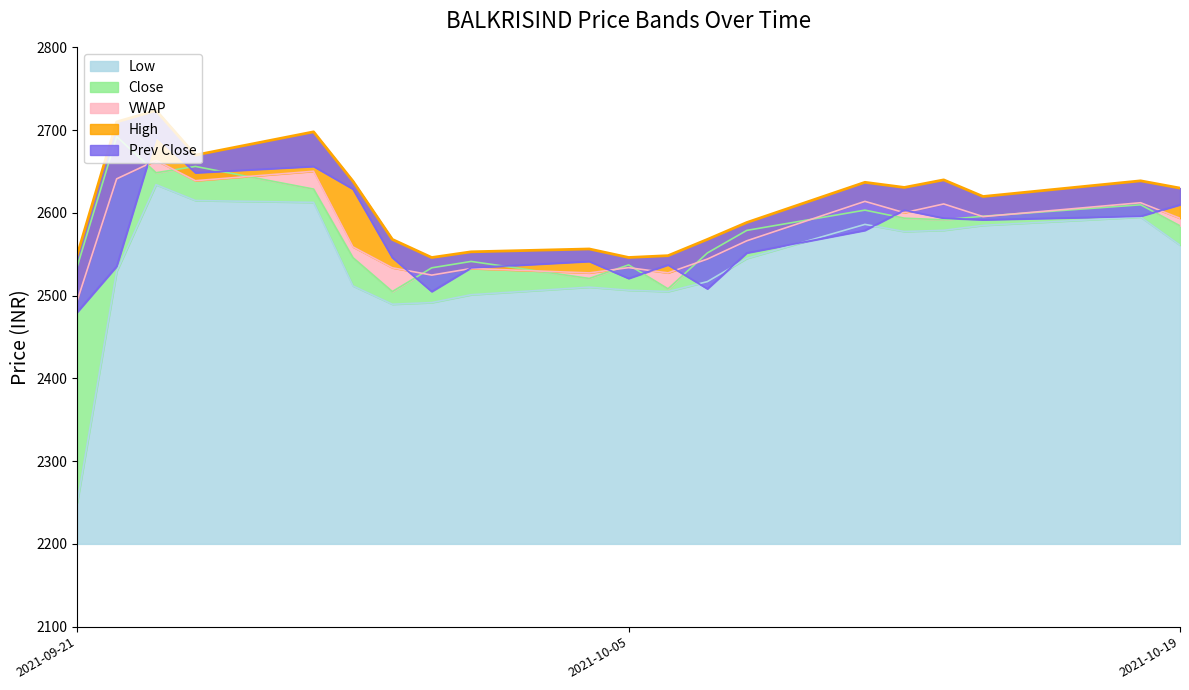

Is the value of Low at 2021-10-01 greater than the value of Close at 2021-10-12?

No